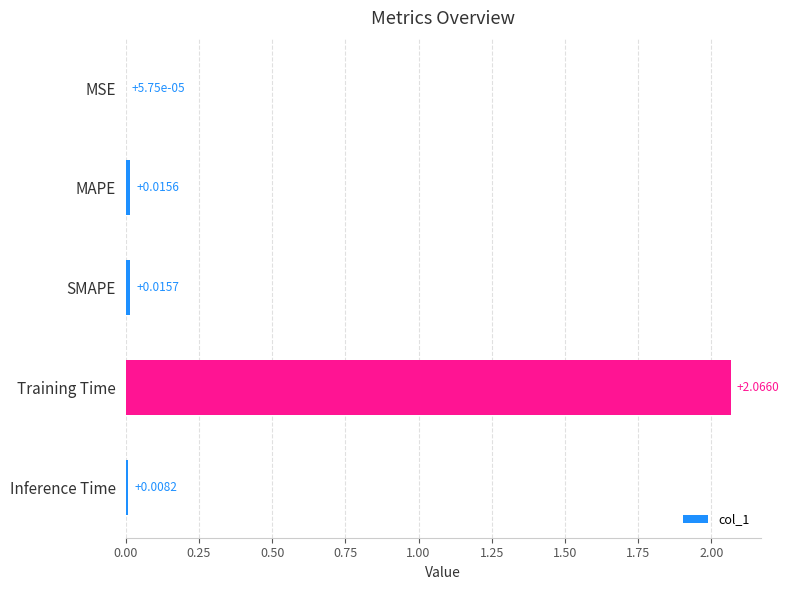

Where is the data nearest to the value 1?

SMAPE